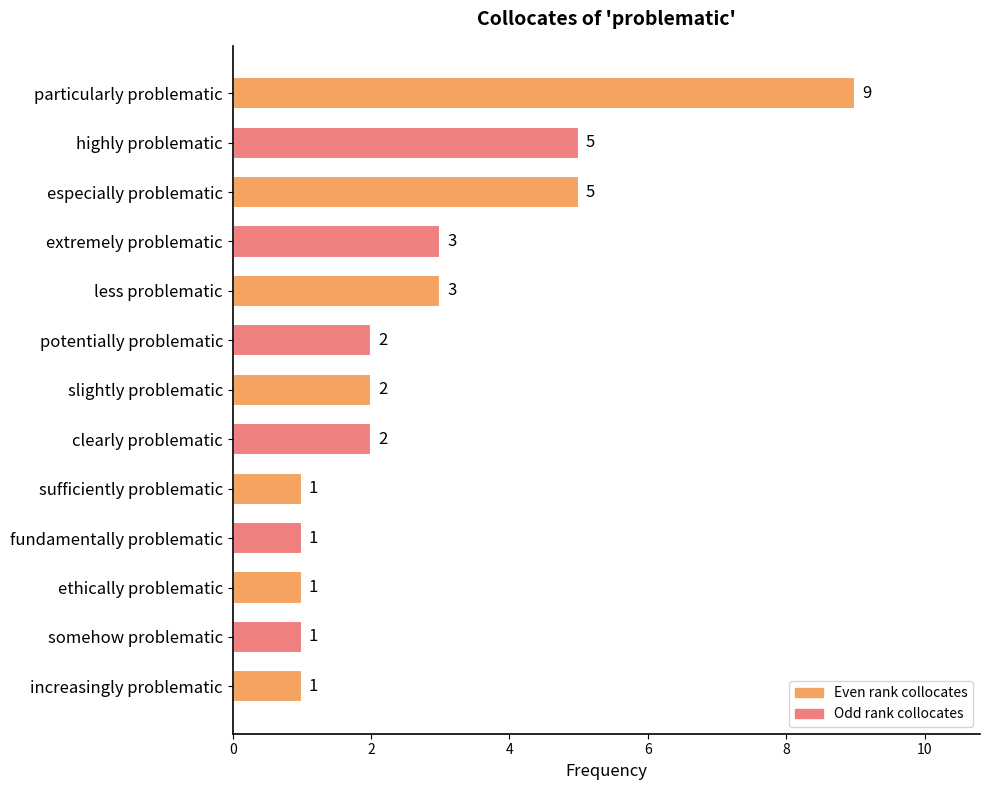

True or false: the data shows 1 at somehow problematic.

True